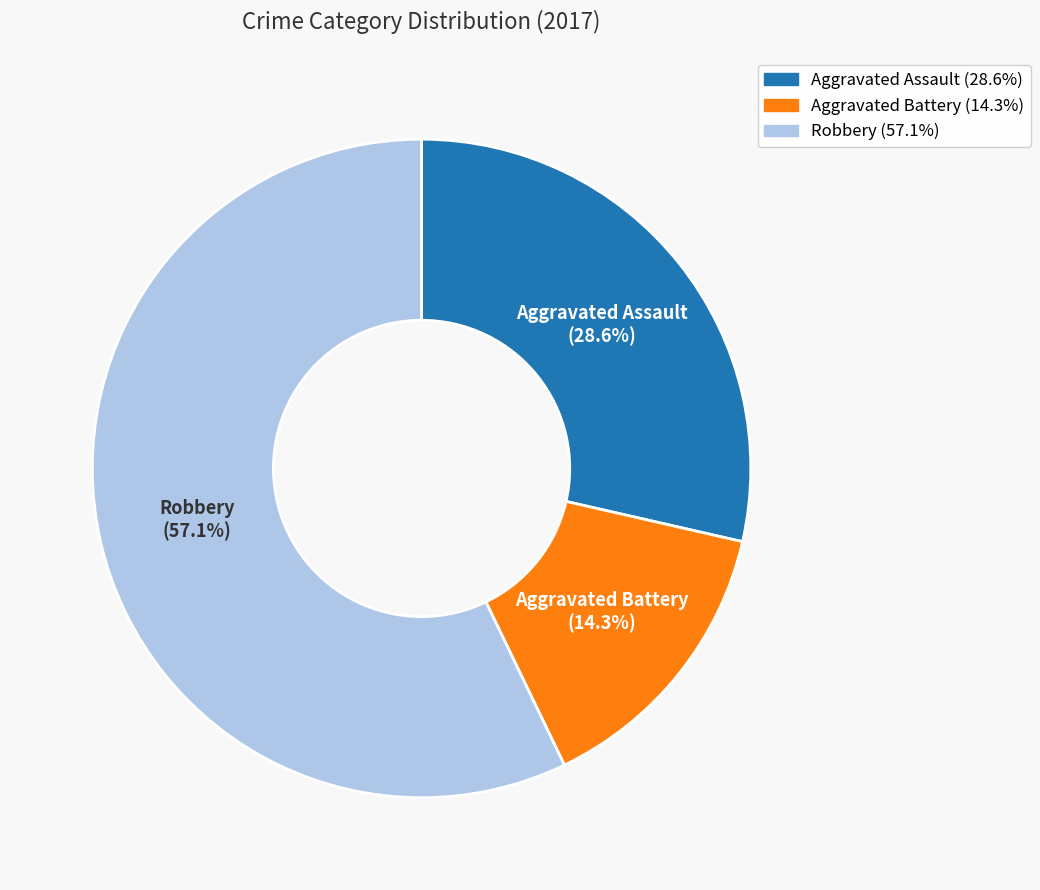

What percentage is the Aggravated Assault slice, to the nearest percent?

29%